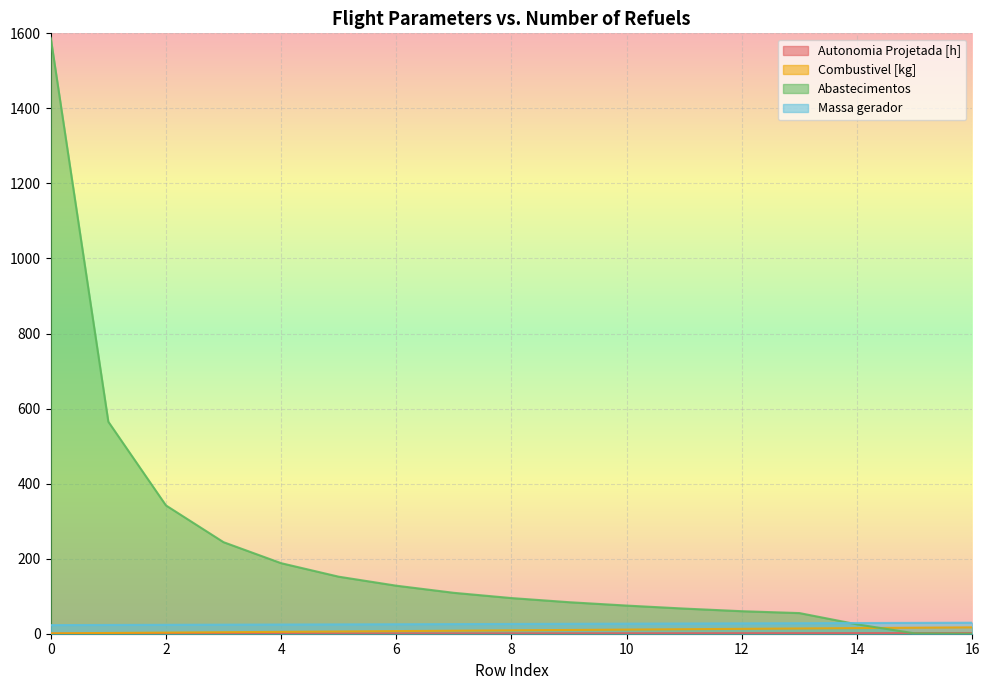

The Massa gerador series shows 23.0 at 0. True or false?

True